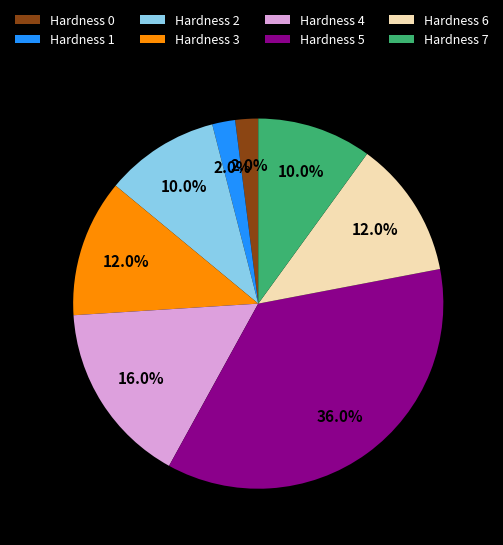

Combined, what portion of the pie is Hardness 5 and Hardness 1?

38.0%